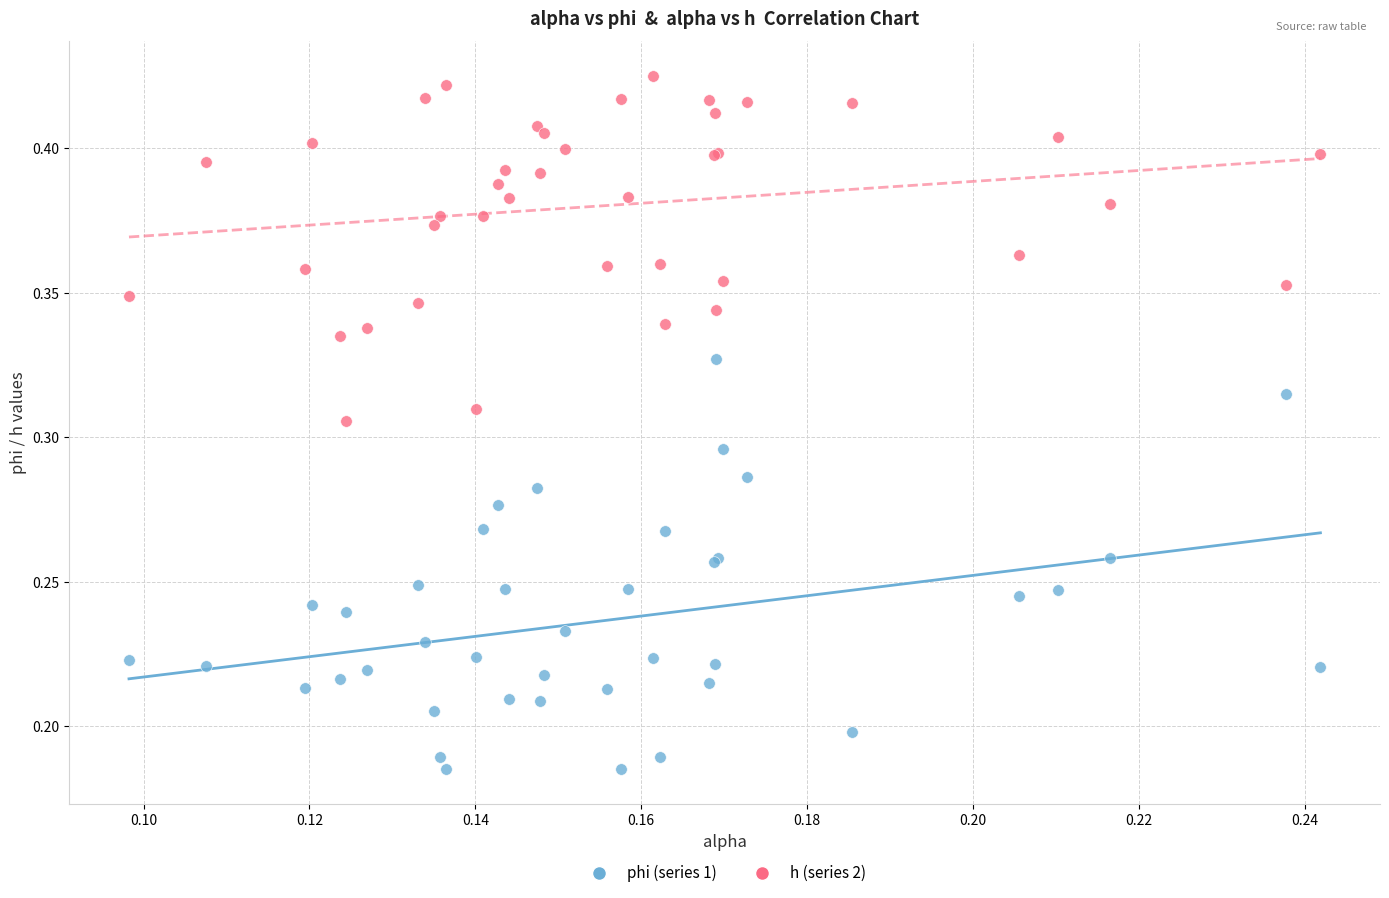

What are all the series names shown in the legend?

phi (series 1), h (series 2)